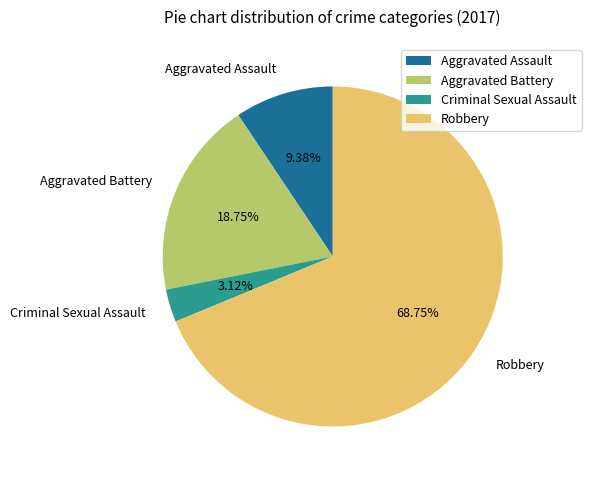

Does any single category account for the majority?

Yes